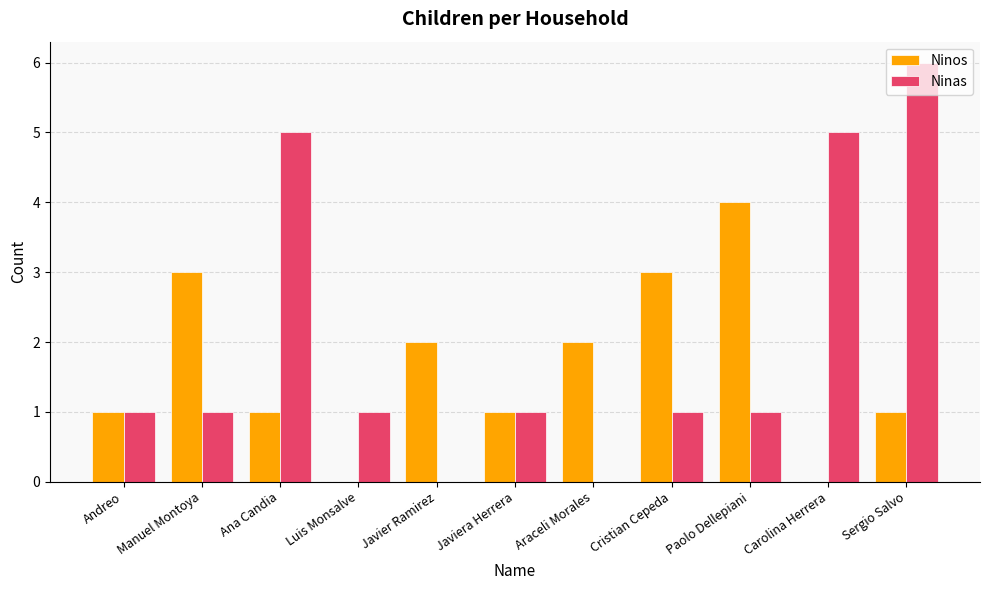

How many categories are shown in the chart?

11